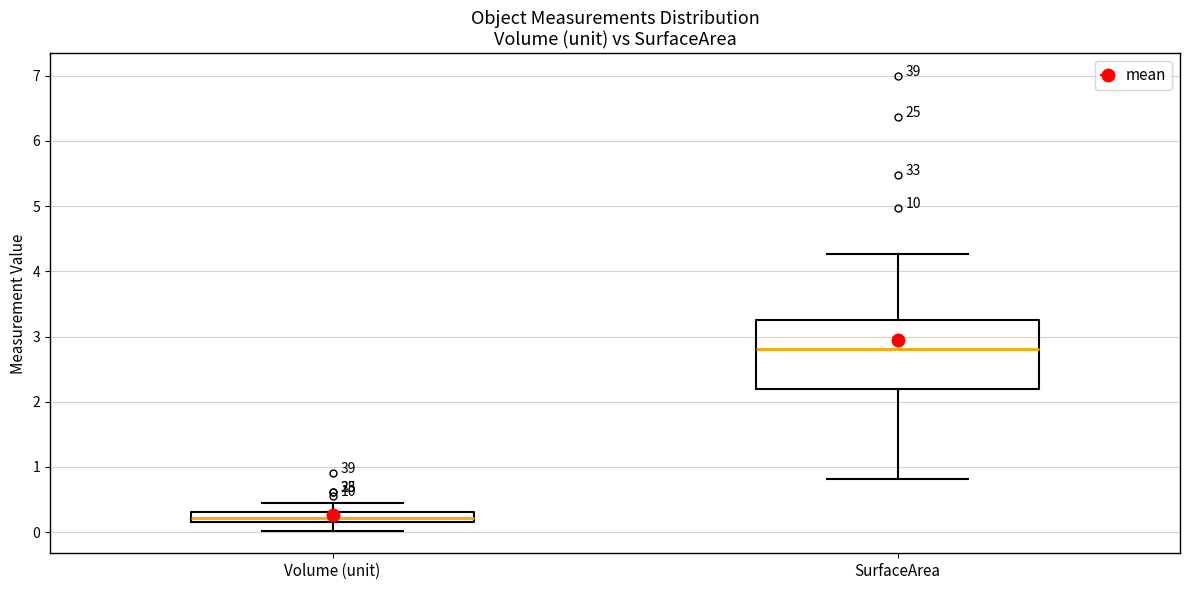

Reading left to right, transcribe this box plot: for each box, give where its median line is, the range the box spans, and where its two whiskers end, as read against the y-axis. The values are not printed on the chart, so give them approximately, as read against the axis.

Volume (unit): median 0.2 (inside the box), box 0.2 to 0.3, whiskers 0.0 to 0.5
SurfaceArea: median 2.8, box 2.2 to 3.3, whiskers 0.8 to 4.3